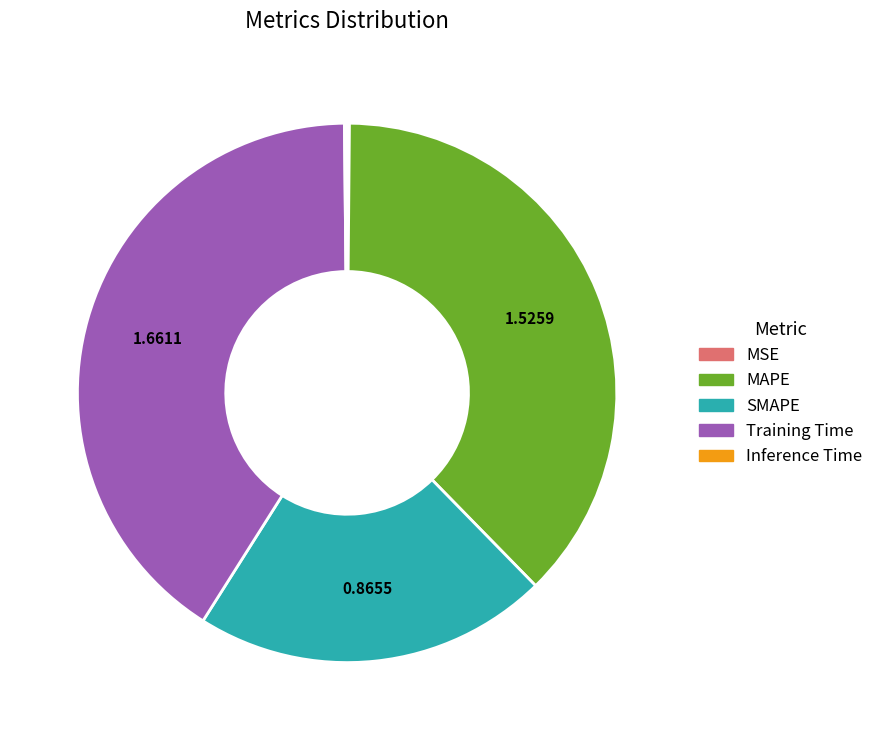

Do Training Time and MAPE together represent more than half of the pie?

Yes